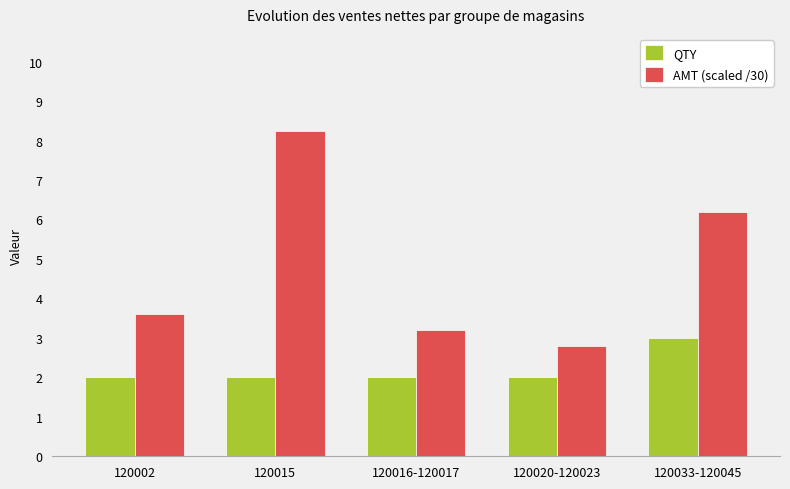

What is the average value of the AMT (scaled /30) series?

4.8